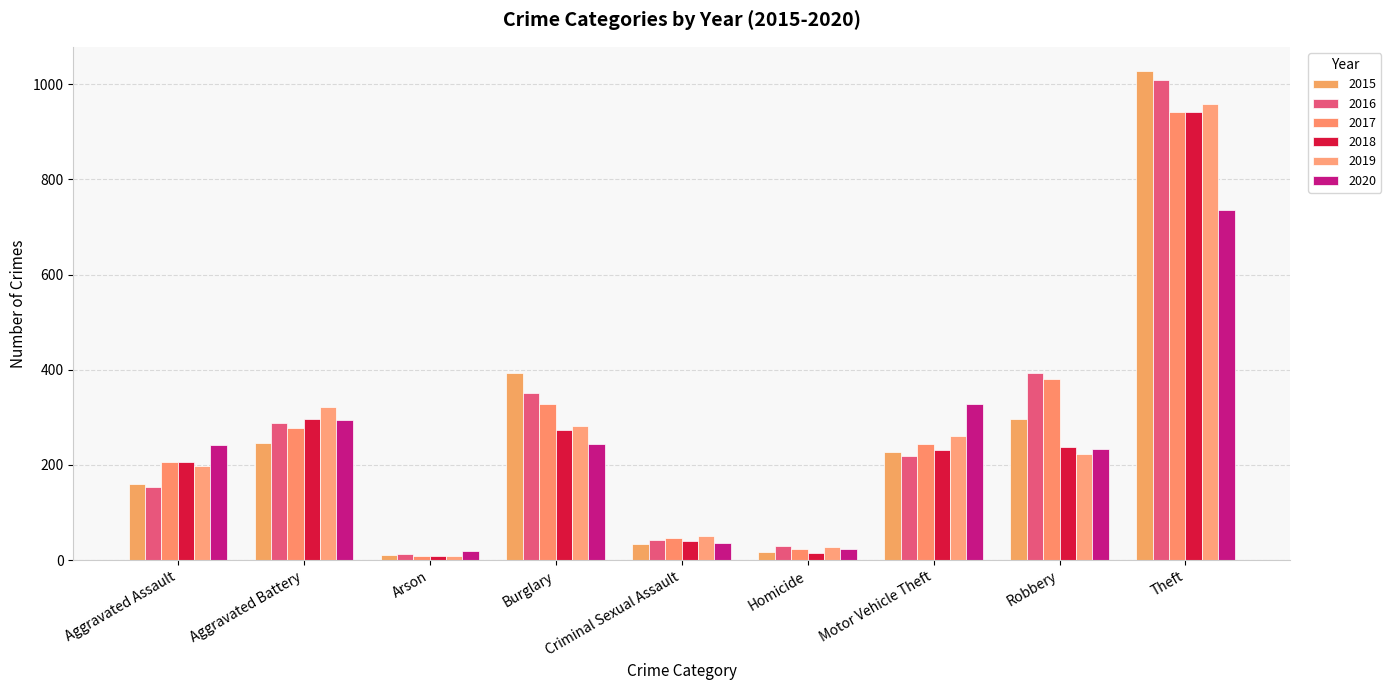

Is the value of 2018 at Criminal Sexual Assault greater than the value of 2020 at Arson?

Yes